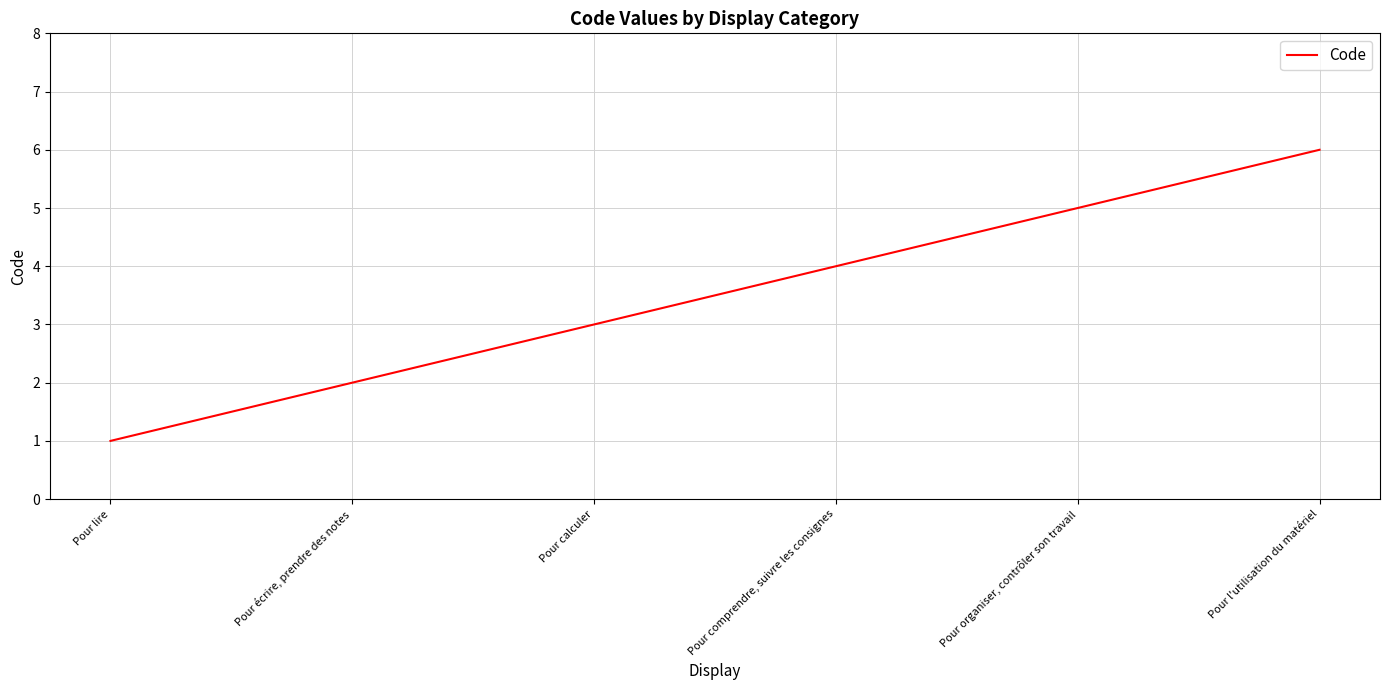

Reading left to right, what are all the values shown in this chart?

1	2	3	4	5	6